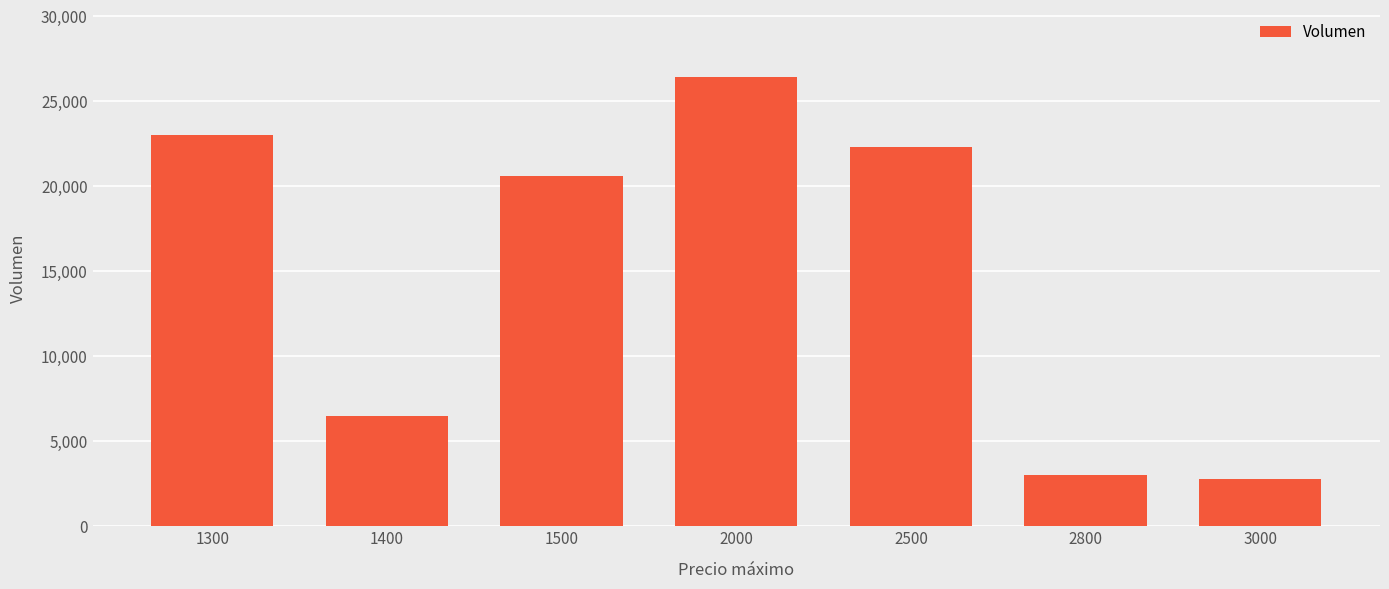

What is the change in value from 1500 to 2000?

+5800